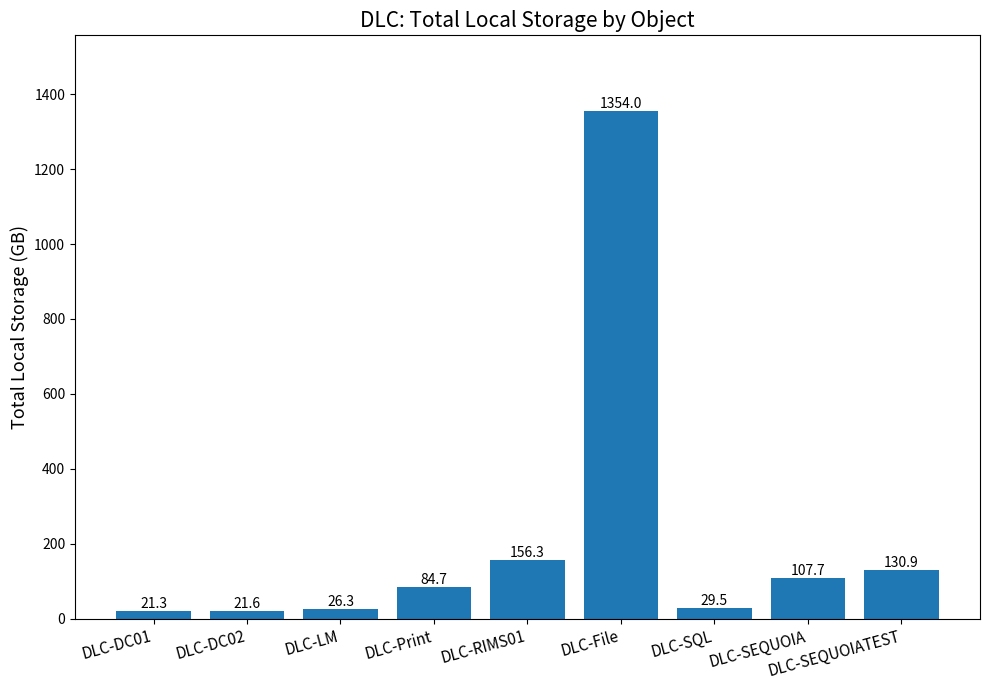

What is the value of the 7th bar from the left?

29.5